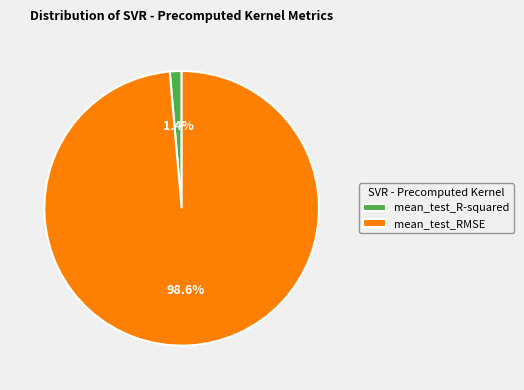

To the nearest percent, what percentage of the pie is mean_test_R-squared?

1%